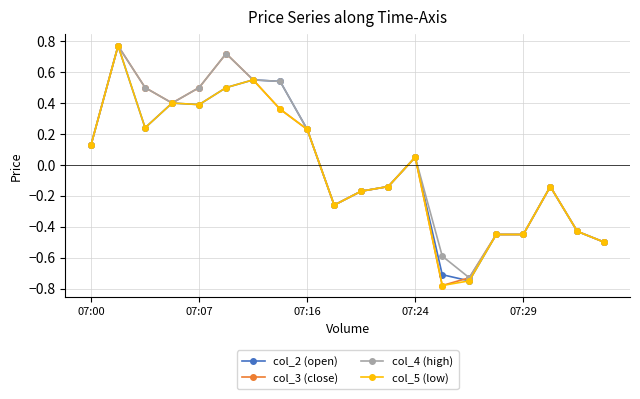

True or false: col_5 (low) has more than 1 interior local peaks.

True